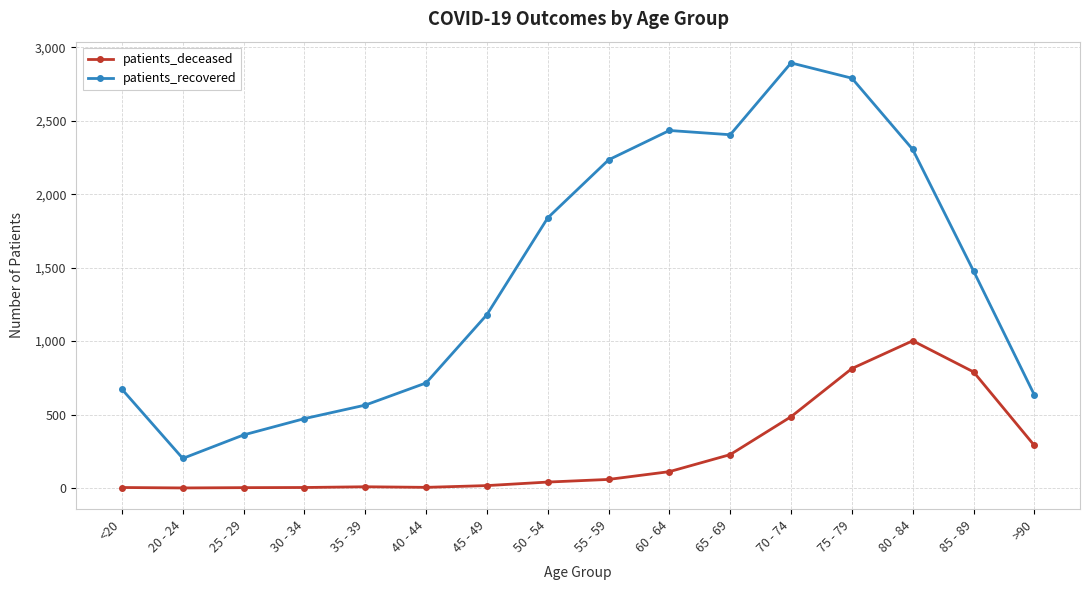

True or false: patients_deceased and patients_recovered cross at least once.

False